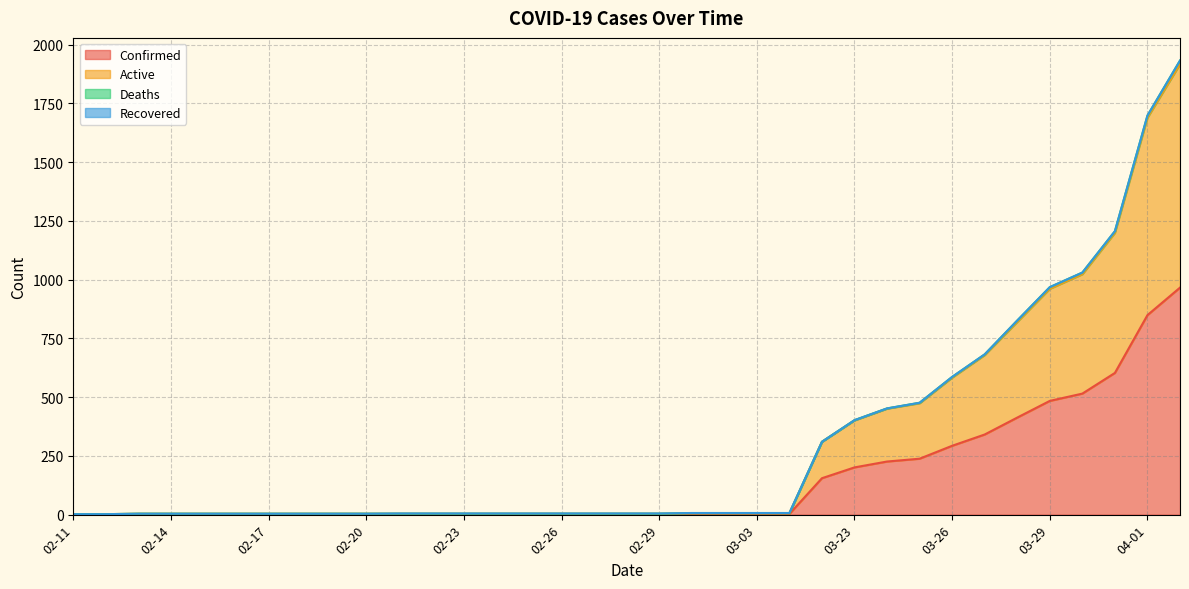

What is the highest value of the Confirmed series?

966